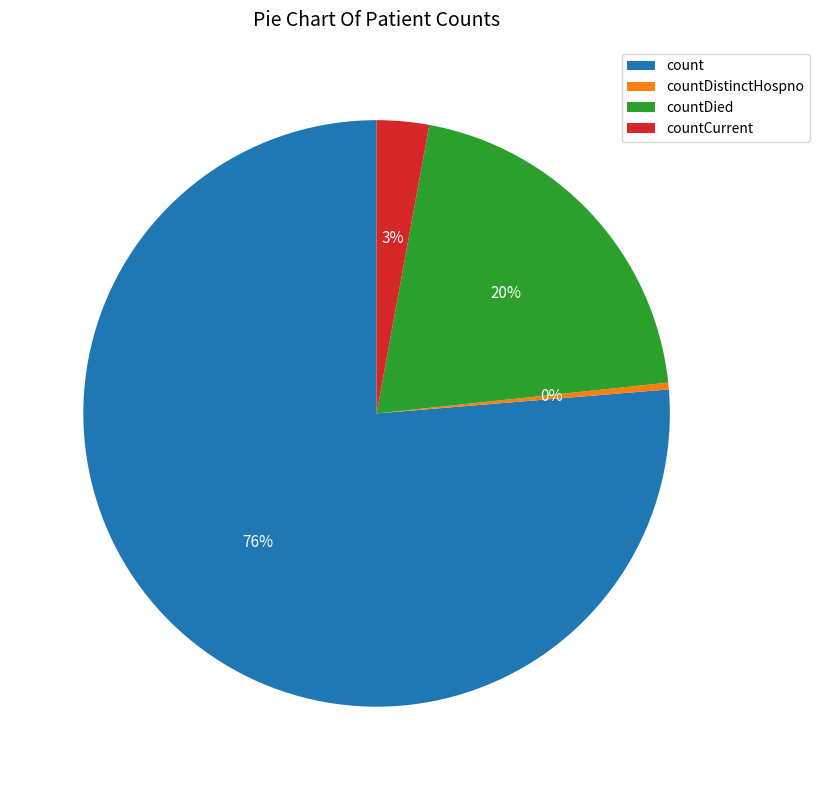

Which category has the smallest portion of the pie?

countDistinctHospno